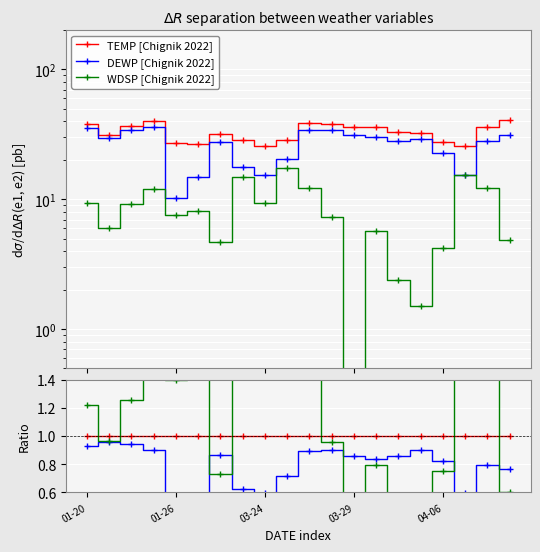

Is the value of WDSP [Chignik 2022] at 14 greater than the value of TEMP ratio at 11?

Yes